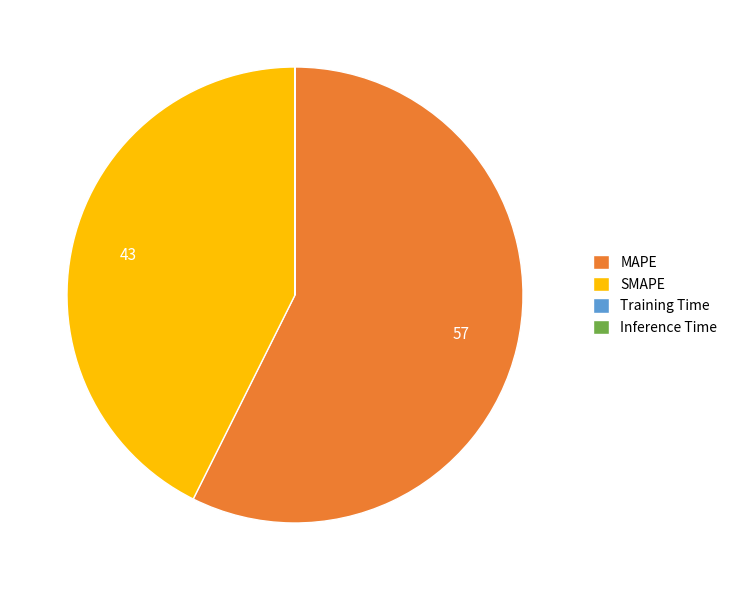

Do MAPE and SMAPE together represent more than half of the pie?

Yes